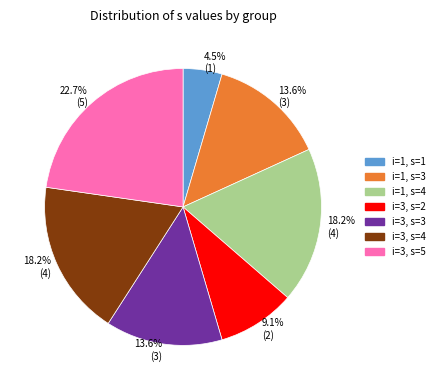

Approximately how many times larger is the value at i=3, s=4 compared to i=3, s=3?

1.3